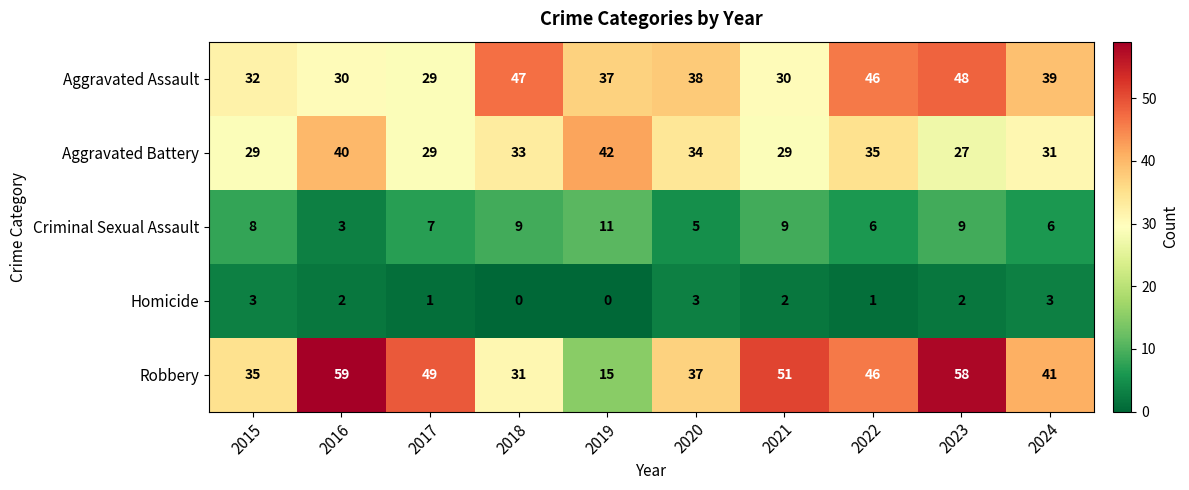

What is the spread (max minus min) of values at 2023?

56